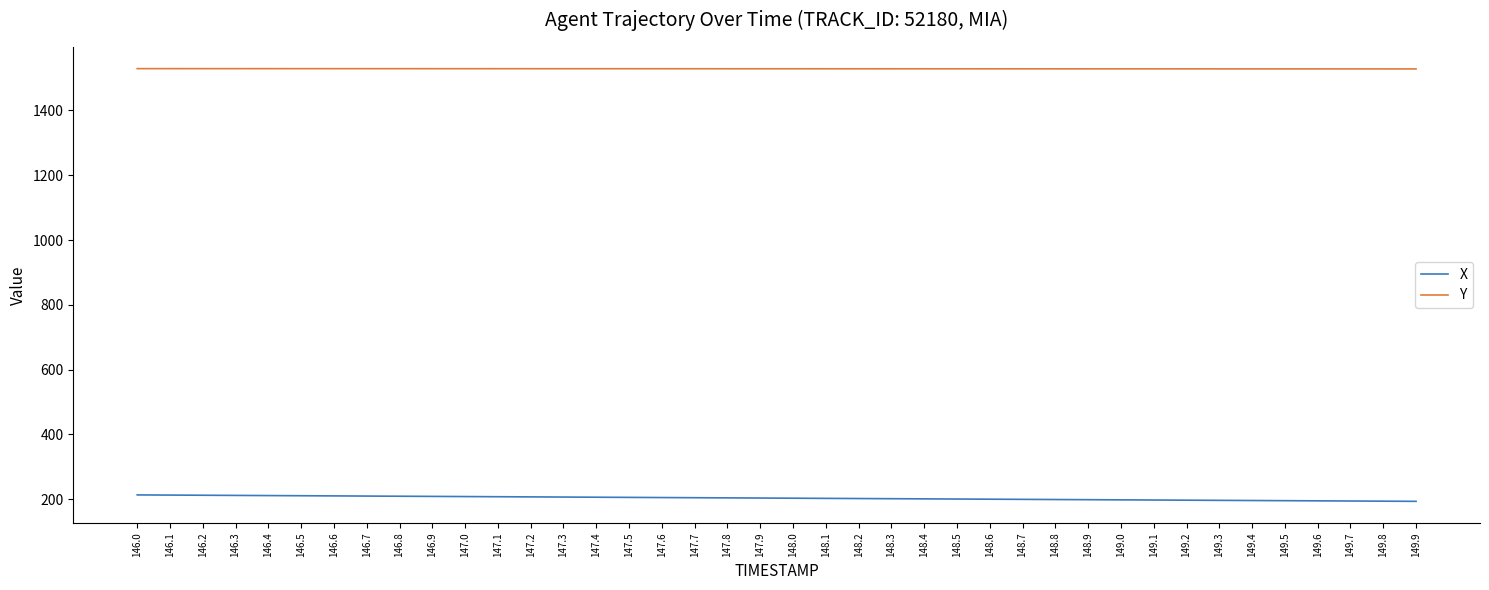

Does the chart have visible grid lines?

No